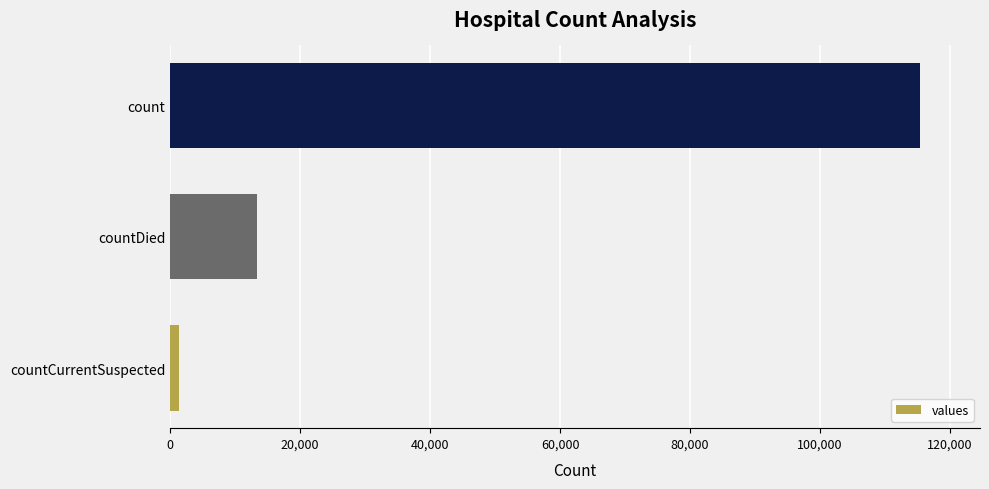

The value at count is 184689. True or false?

False